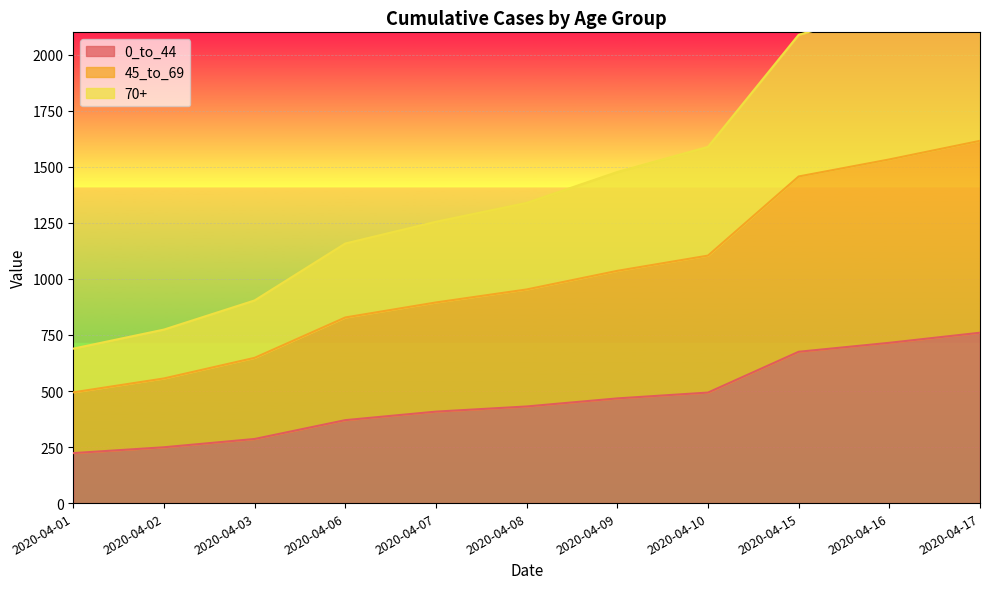

At which label is 0_to_44 closest to 491?

2020-04-10